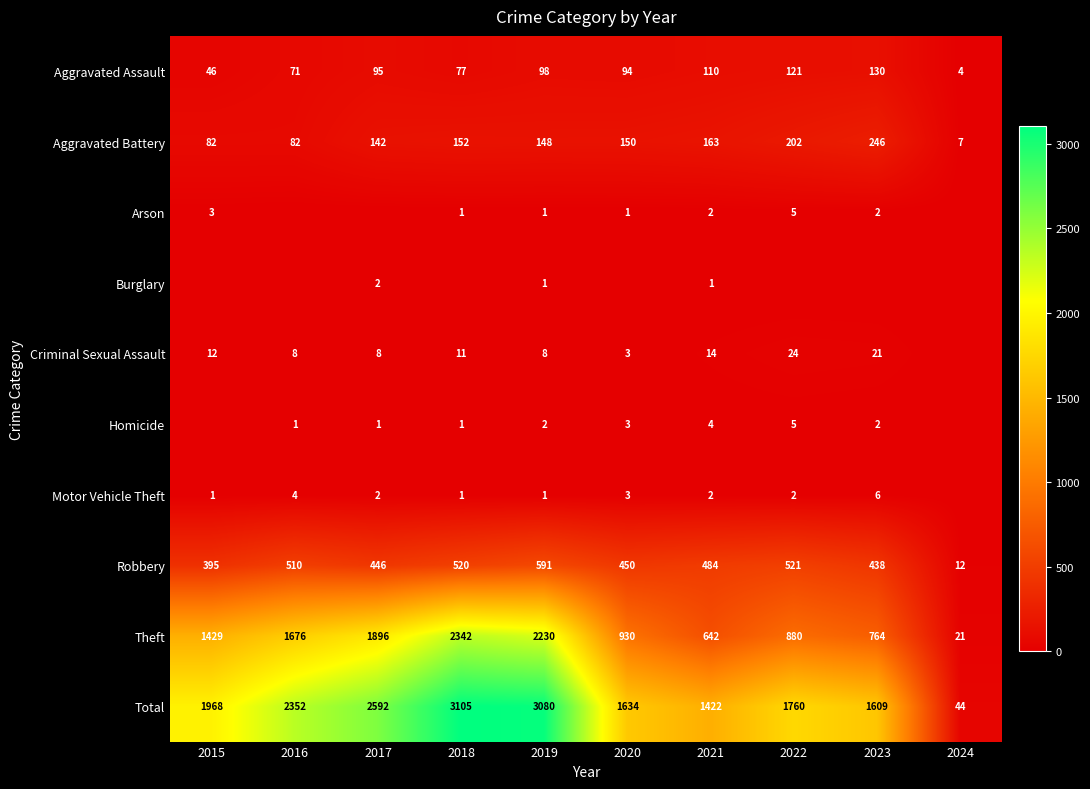

At which label does Aggravated Assault reach its peak?

2023